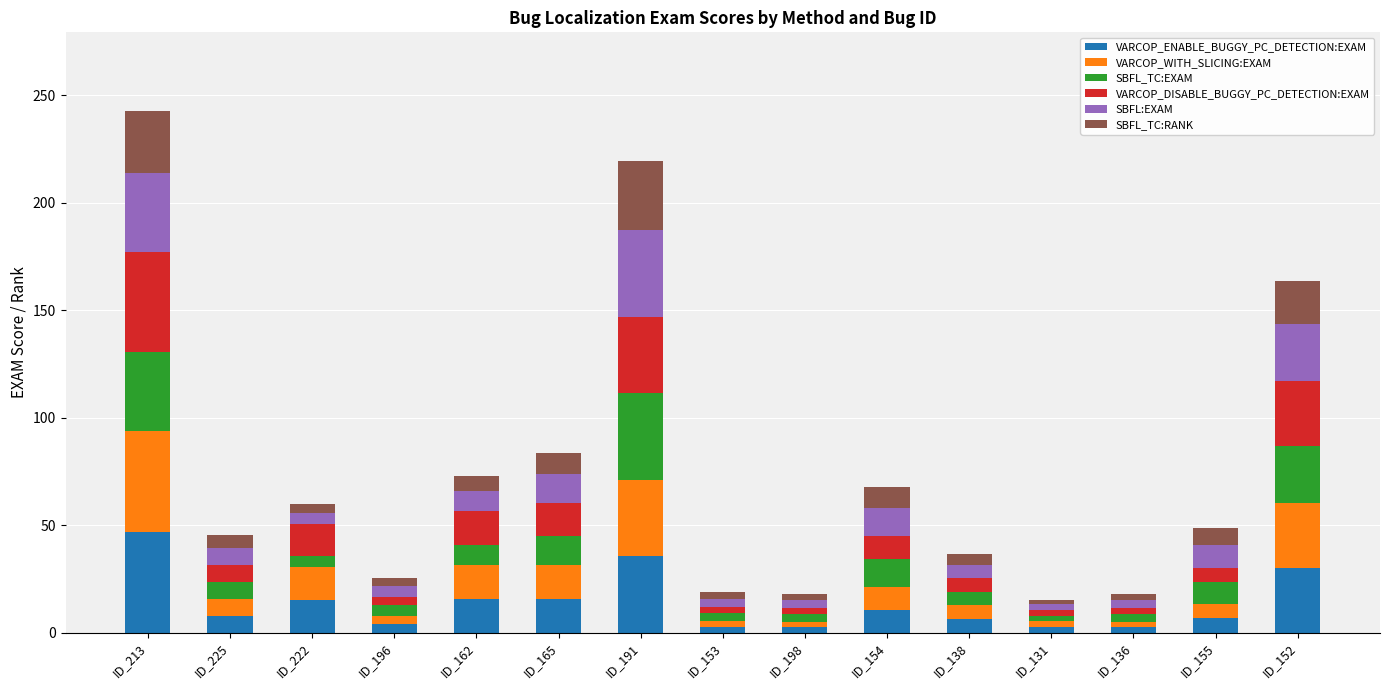

How many categories are shown in the chart?

15